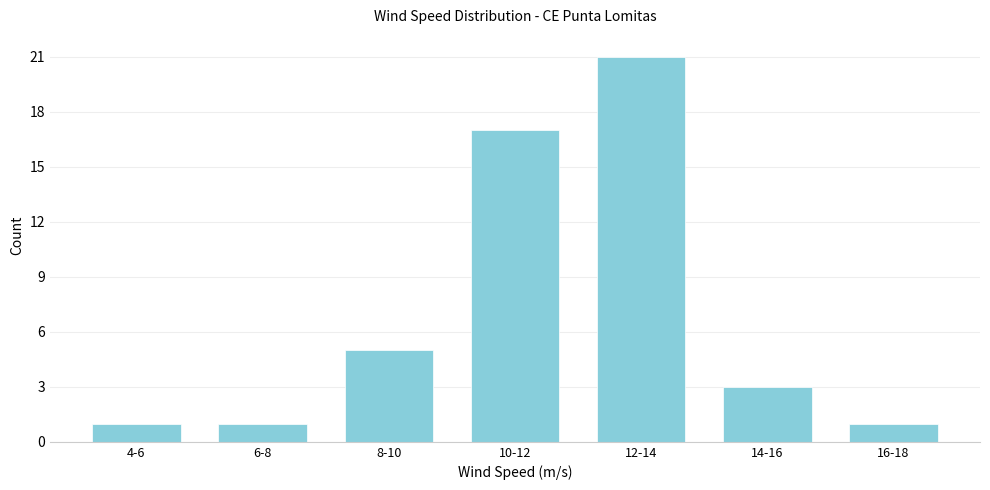

Reading right to left, list all the values displayed in this chart.

16-18=1	14-16=3	12-14=21	10-12=17	8-10=5	6-8=1	4-6=1